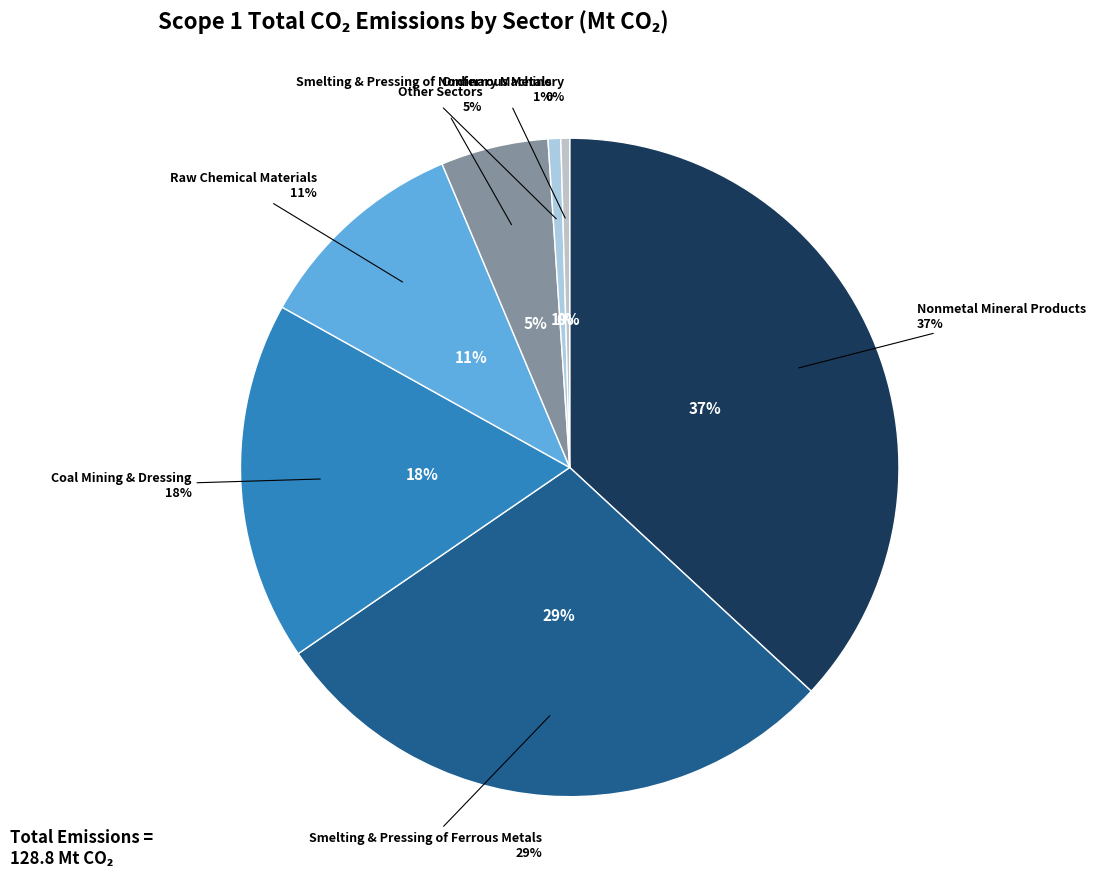

Which slice is the smallest?

Ordinary Machinery